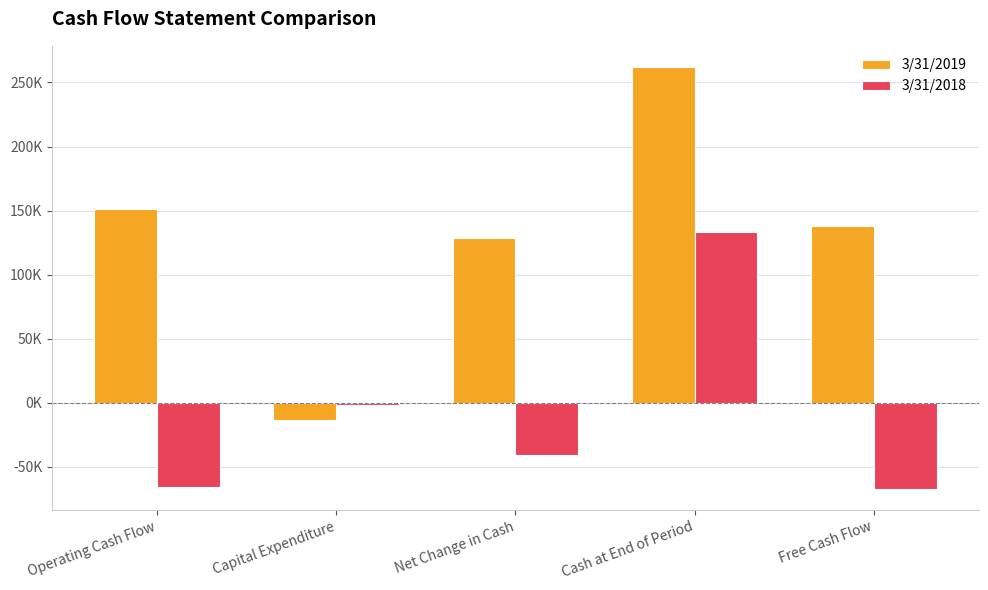

Reading left to right, list all the values displayed in this chart.

3/31/2019: Operating Cash Flow=151365	Capital Expenditure=-13290	Net Change in Cash=128806	Cash at End of Period=262149	Free Cash Flow=138075
3/31/2018: Operating Cash Flow=-65751	Capital Expenditure=-1423	Net Change in Cash=-40445	Cash at End of Period=133343	Free Cash Flow=-67174